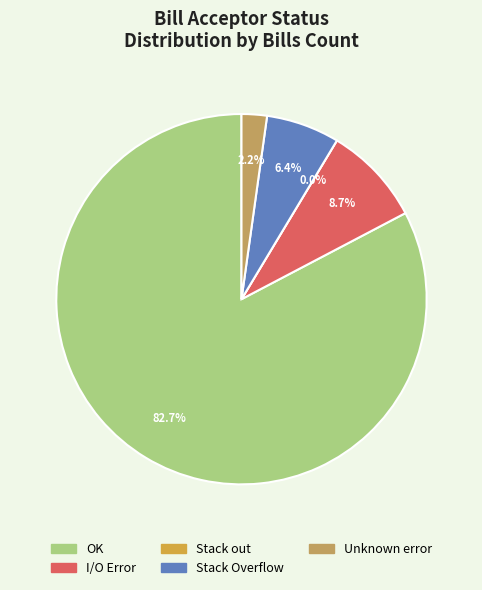

What is the total percentage of Stack out and I/O Error?

8.7%